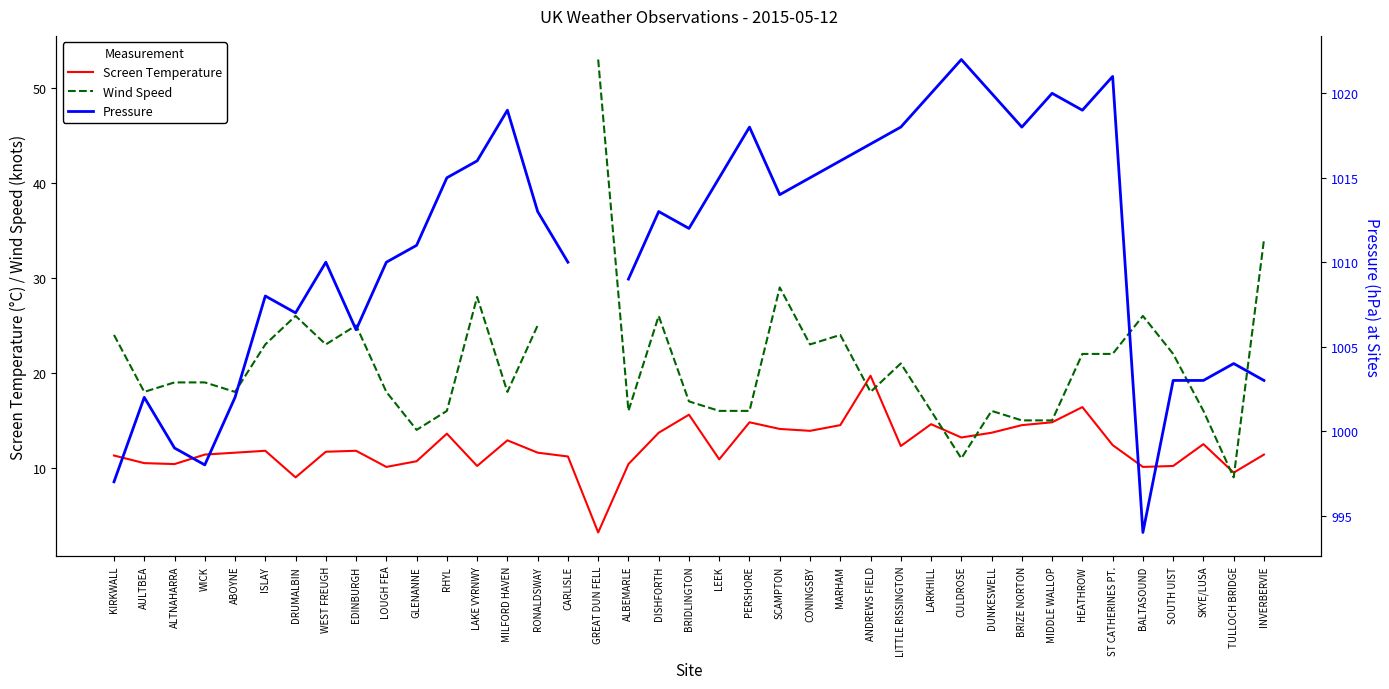

What is the value of the Pressure point at the 34th from the left?

1021.0